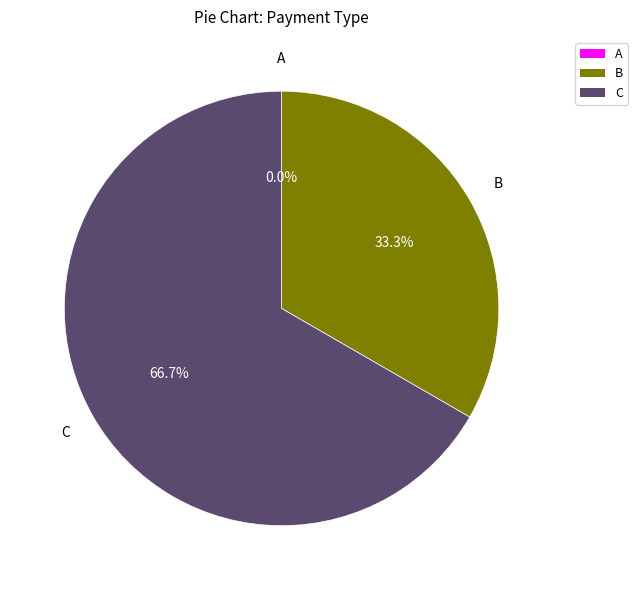

To the nearest percent, what is the average slice percentage?

33%